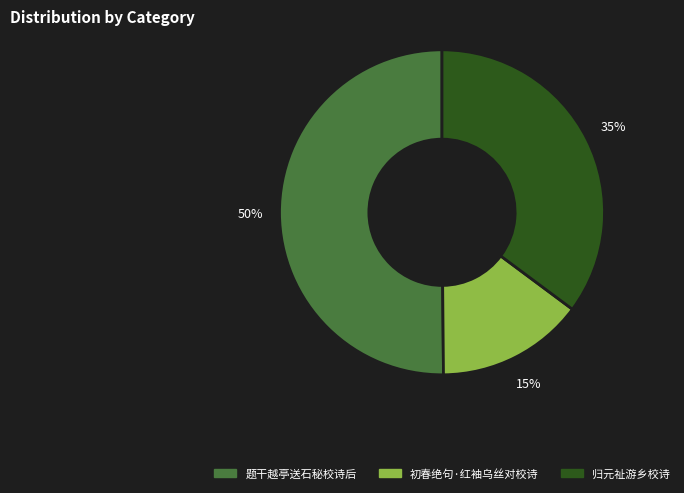

To the nearest percent, what is the combined percentage of 题干越亭送石秘校诗后 and 归元祉游乡校诗?

85%